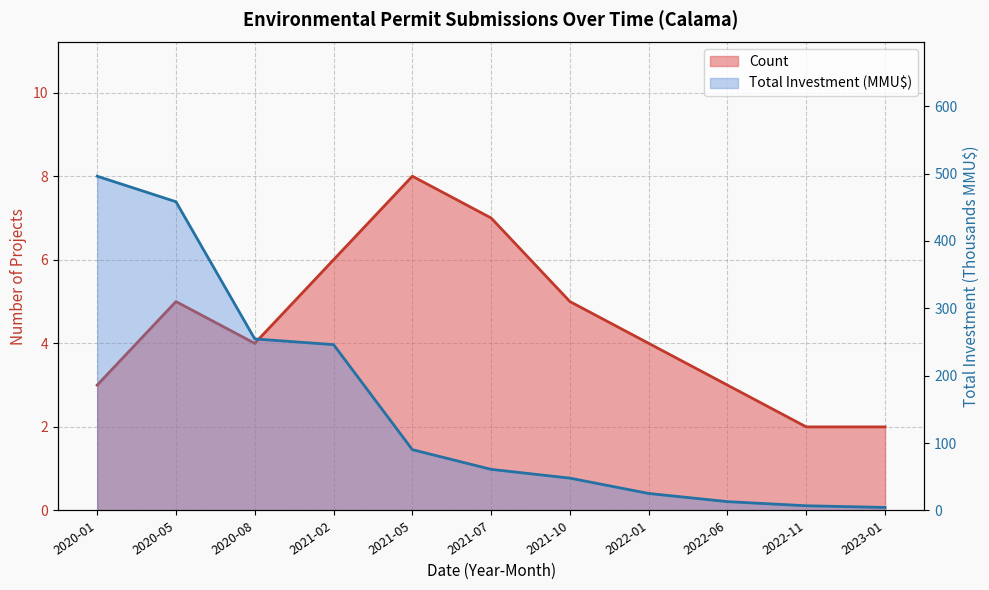

Which series has the widest spread of values?

Total Investment (MMU$)